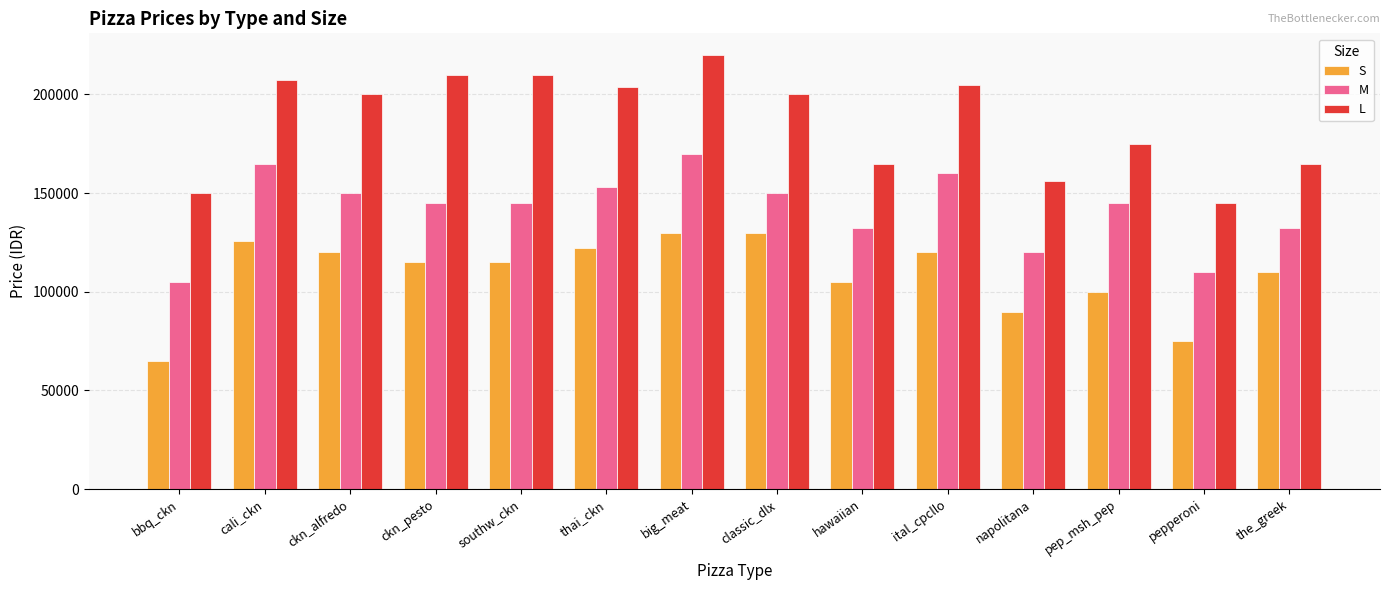

Is the value of L at pep_msh_pep greater than the value of S at ckn_alfredo?

Yes